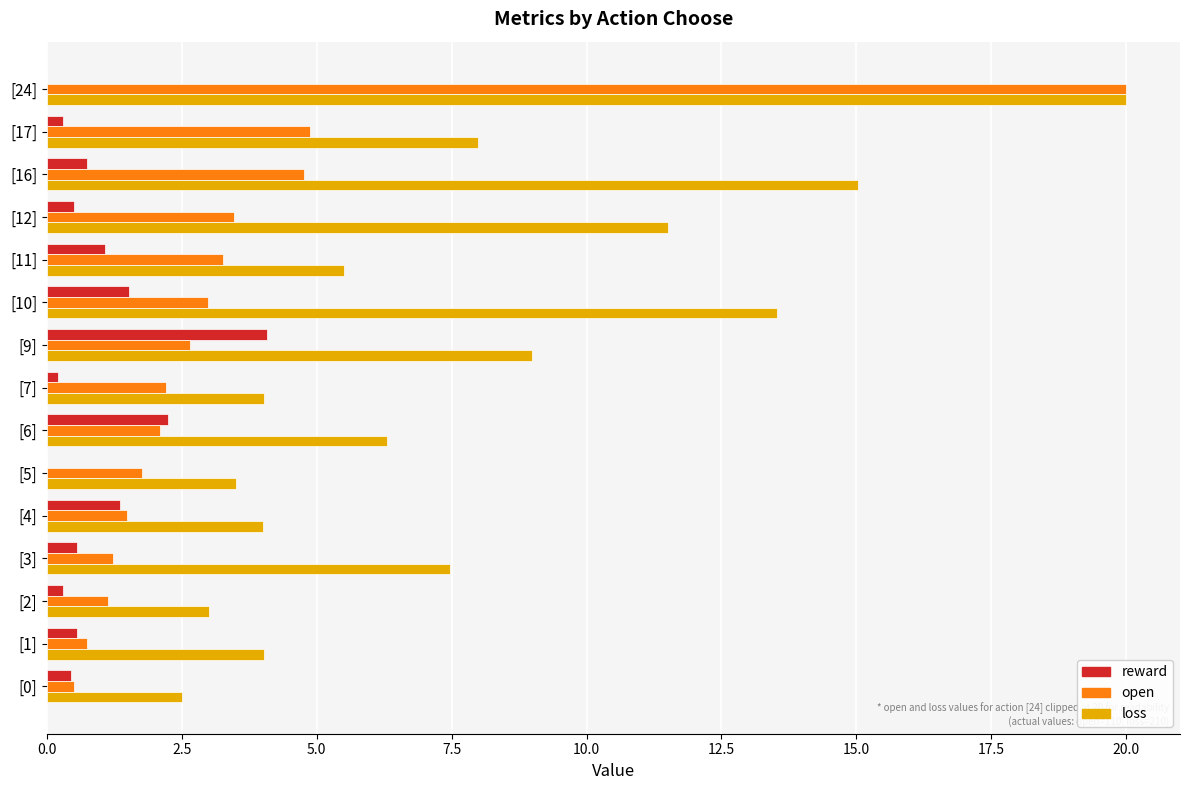

How many data points does each series have?

15